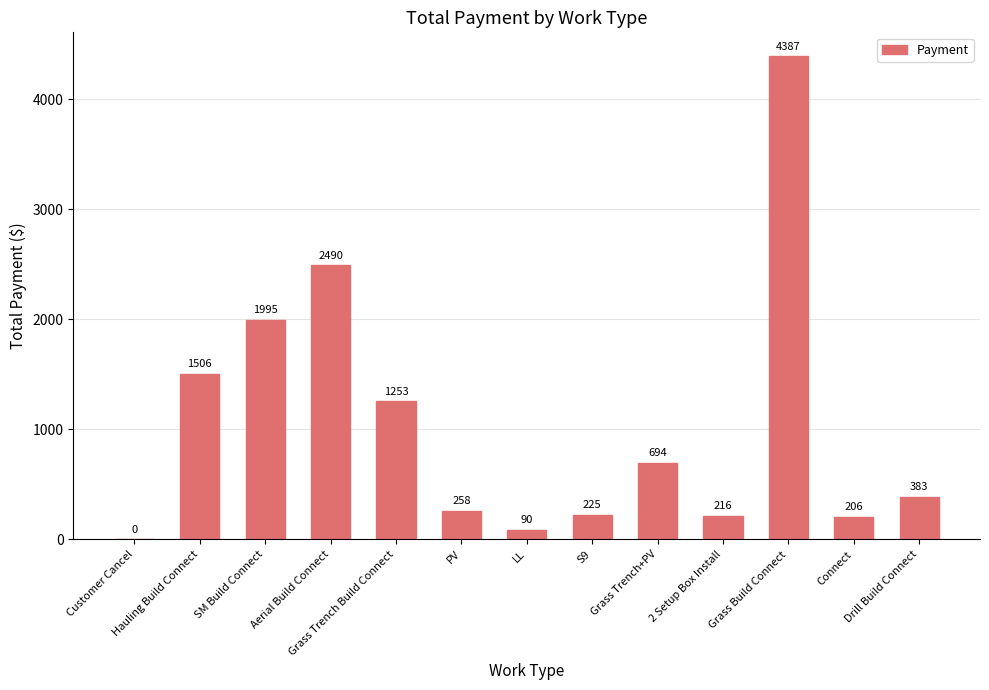

The chart shows a value of 1506.3 at Hauling Build Connect. True or false?

True